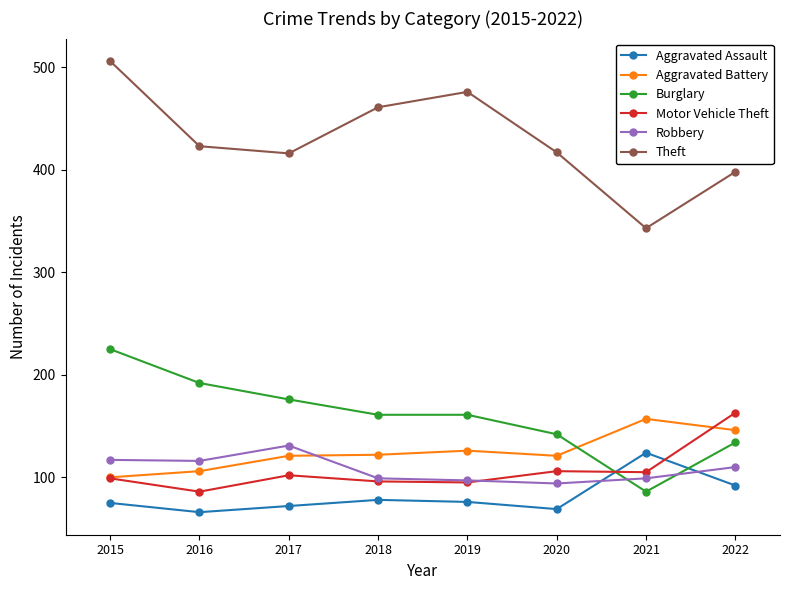

What is the value of the Robbery point at the 3rd from the left?

131